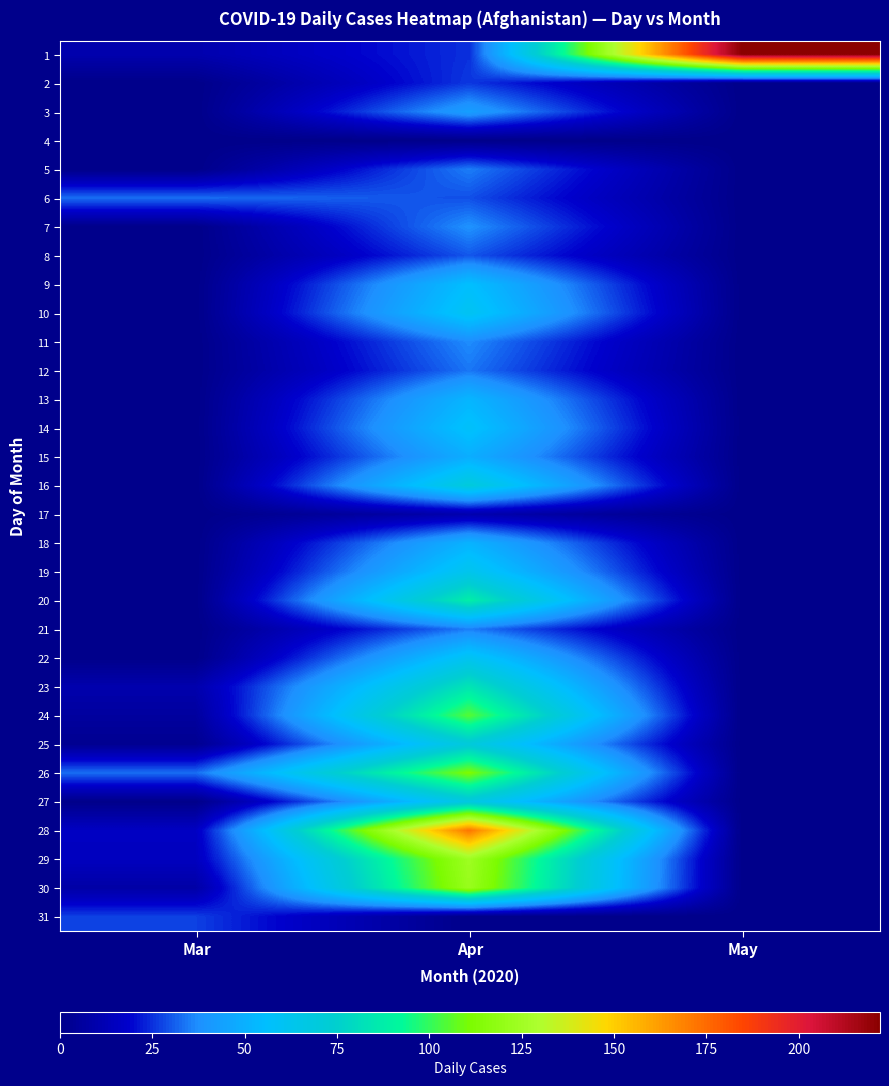

At which category is the sum across all series the highest?

Apr